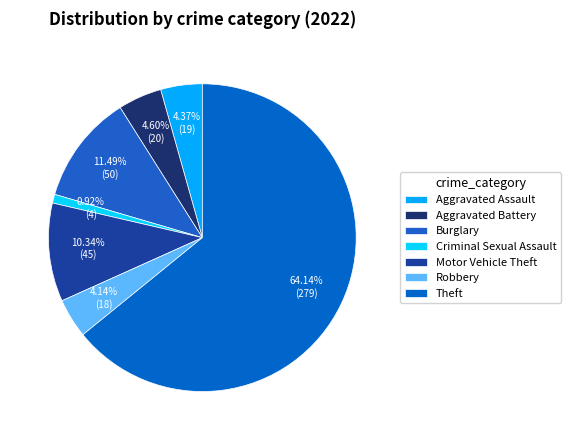

Count the number of slices in the pie.

7